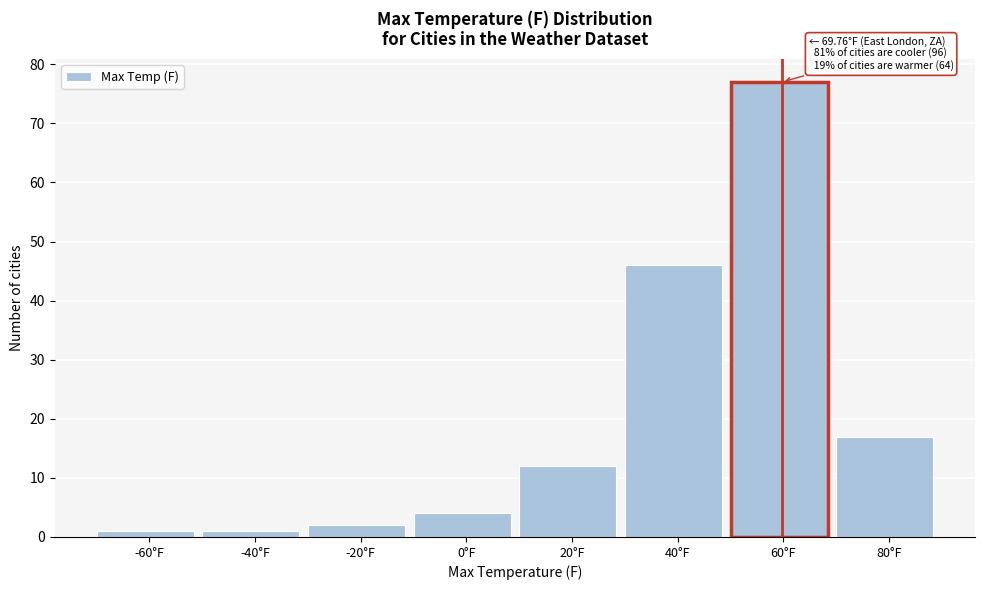

Reading left to right, list all the values displayed in this chart.

-60°F=1	-40°F=1	-20°F=2	0°F=4	20°F=12	40°F=46	60°F=77	80°F=17